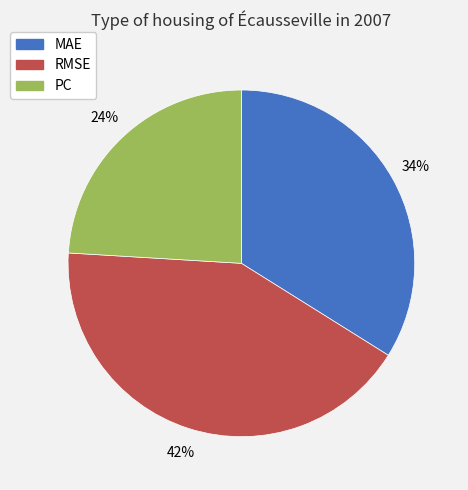

True or false: RMSE accounts for 36% of the total.

False